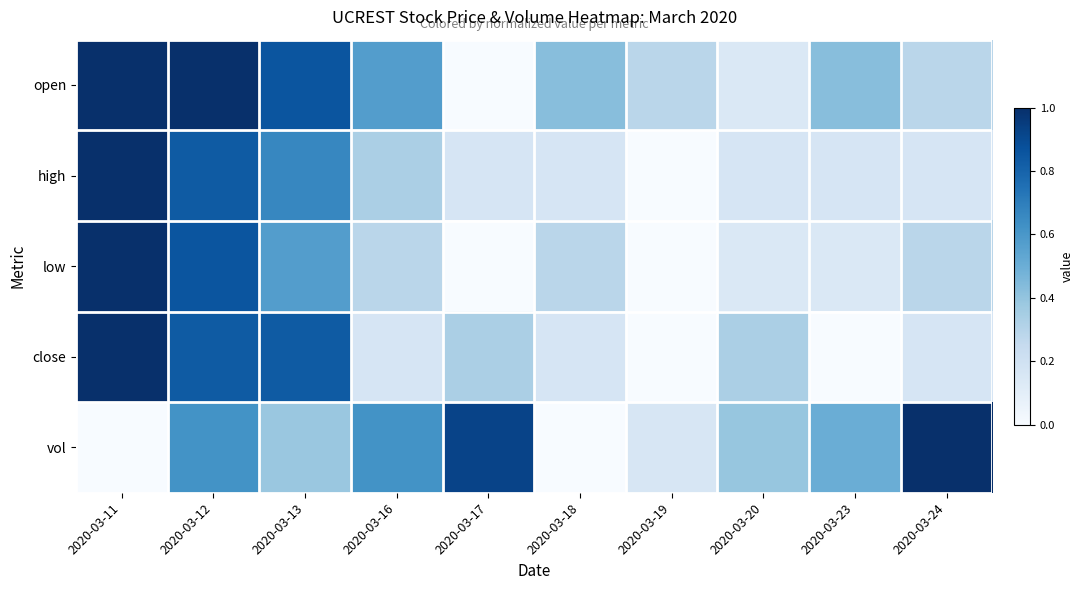

Reading left to right, list all the values displayed in this chart.

open: 2020-03-11=1.0	2020-03-12=1.0	2020-03-13=0.9	2020-03-16=0.6	2020-03-17=0.0	2020-03-18=0.4	2020-03-19=0.3	2020-03-20=0.1	2020-03-23=0.4	2020-03-24=0.3
high: 2020-03-11=1.0	2020-03-12=0.8	2020-03-13=0.7	2020-03-16=0.3	2020-03-17=0.2	2020-03-18=0.2	2020-03-19=0.0	2020-03-20=0.2	2020-03-23=0.2	2020-03-24=0.2
low: 2020-03-11=1.0	2020-03-12=0.9	2020-03-13=0.6	2020-03-16=0.3	2020-03-17=0.0	2020-03-18=0.3	2020-03-19=0.0	2020-03-20=0.1	2020-03-23=0.1	2020-03-24=0.3
close: 2020-03-11=1.0	2020-03-12=0.8	2020-03-13=0.8	2020-03-16=0.2	2020-03-17=0.3	2020-03-18=0.2	2020-03-19=0.0	2020-03-20=0.3	2020-03-23=0.0	2020-03-24=0.2
vol: 2020-03-11=0.0	2020-03-12=0.6	2020-03-13=0.4	2020-03-16=0.6	2020-03-17=0.9	2020-03-18=0.0	2020-03-19=0.2	2020-03-20=0.4	2020-03-23=0.5	2020-03-24=1.0